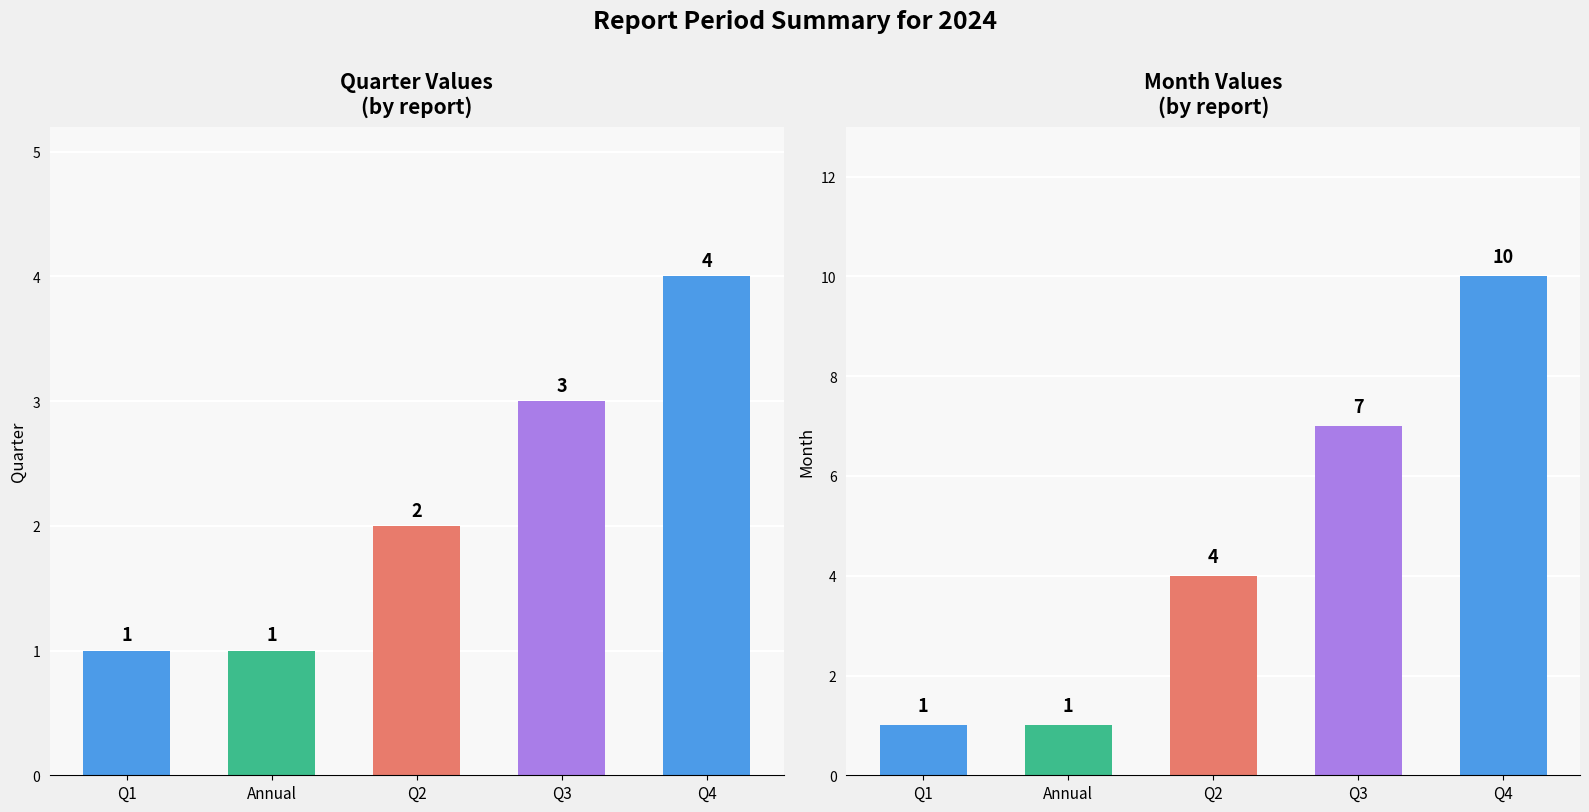

Count the Quarter values in the range 1 to 3.

4